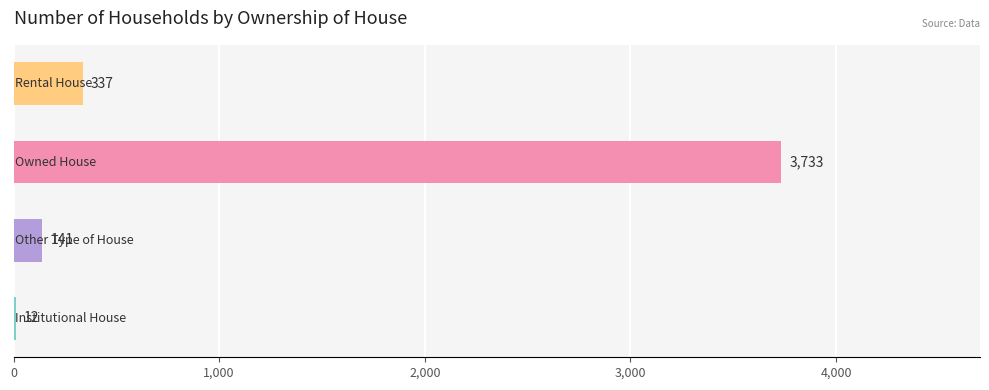

What is the greatest value displayed?

3733